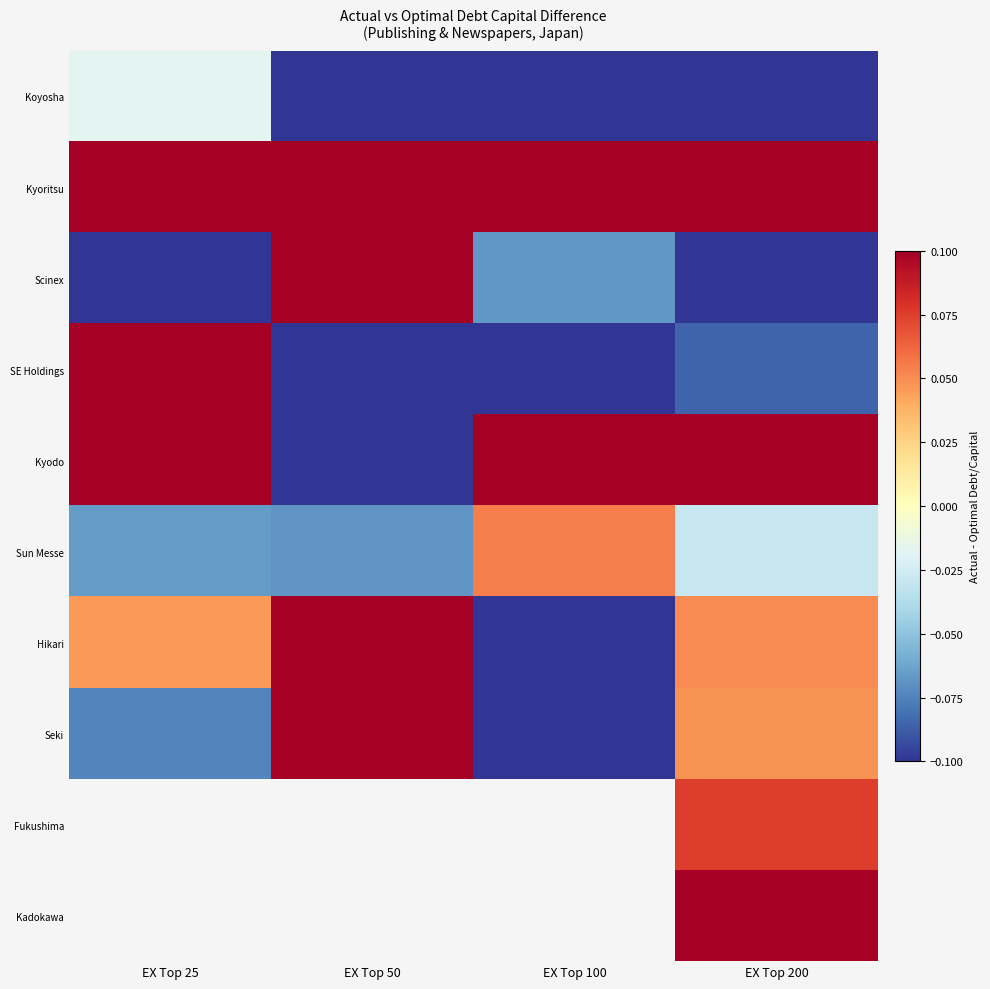

What is the maximum value shown in the chart?

0.8